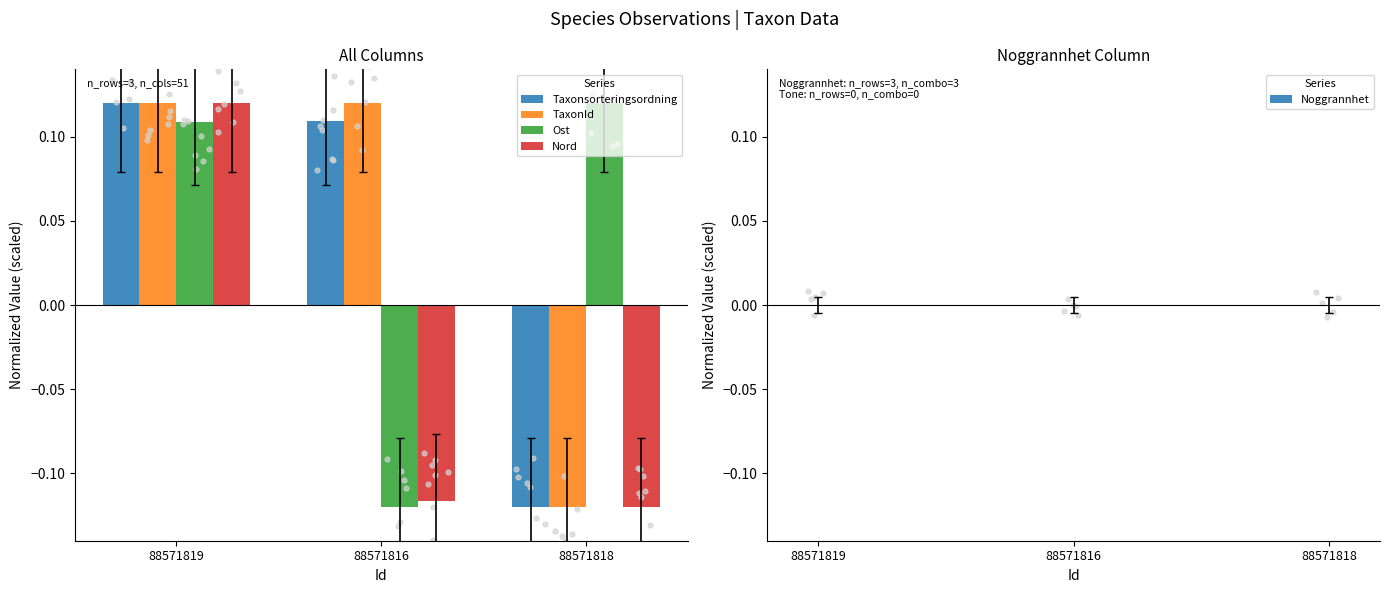

At which category is the sum across all series the highest?

88571819